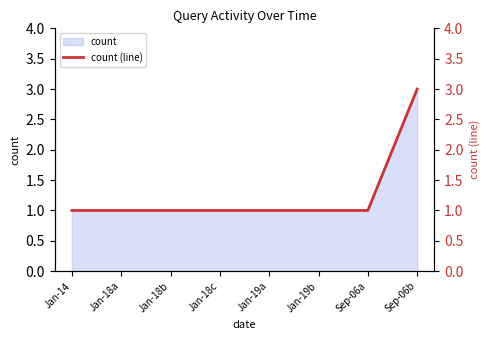

Is it true that the value at Jan-18b is 1?

False